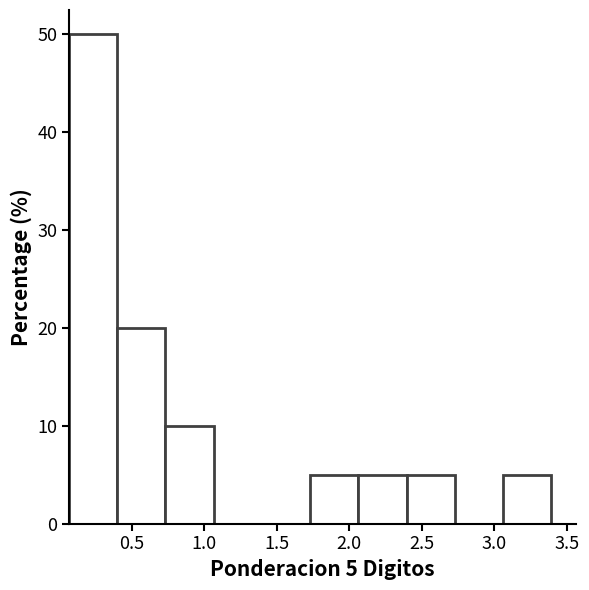

Over which range of the x-axis is the bar tallest?

0.05 to 0.40